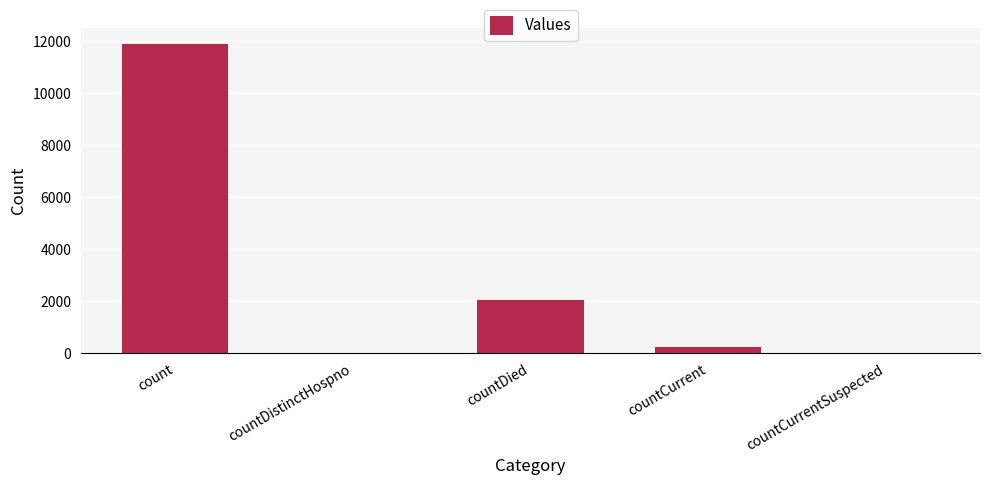

What is the sum of the values at countDistinctHospno and countCurrent?

221